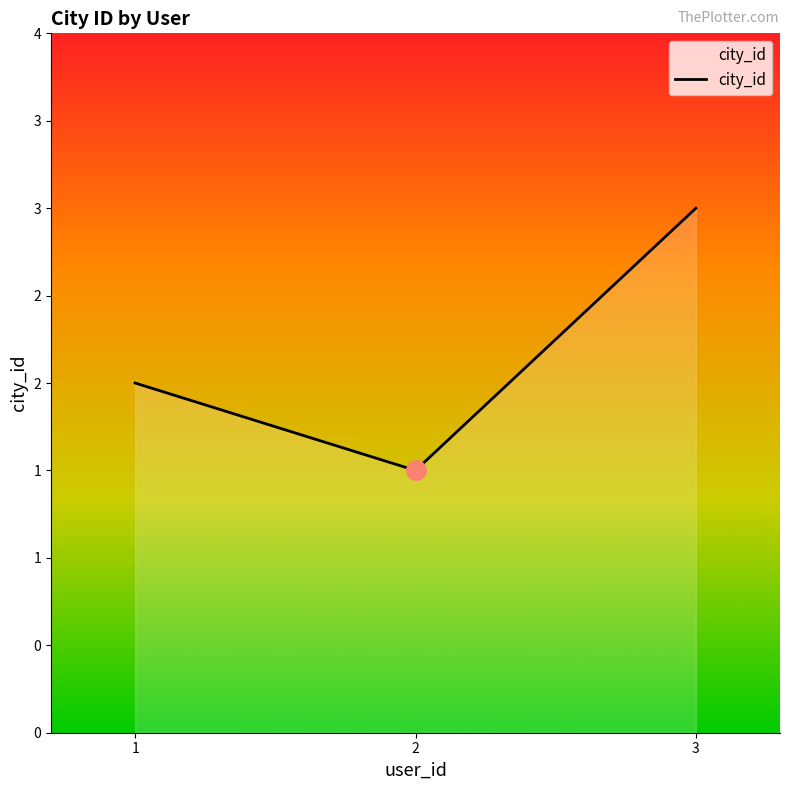

Rank the categories by value from highest to lowest.

3, 1, 2